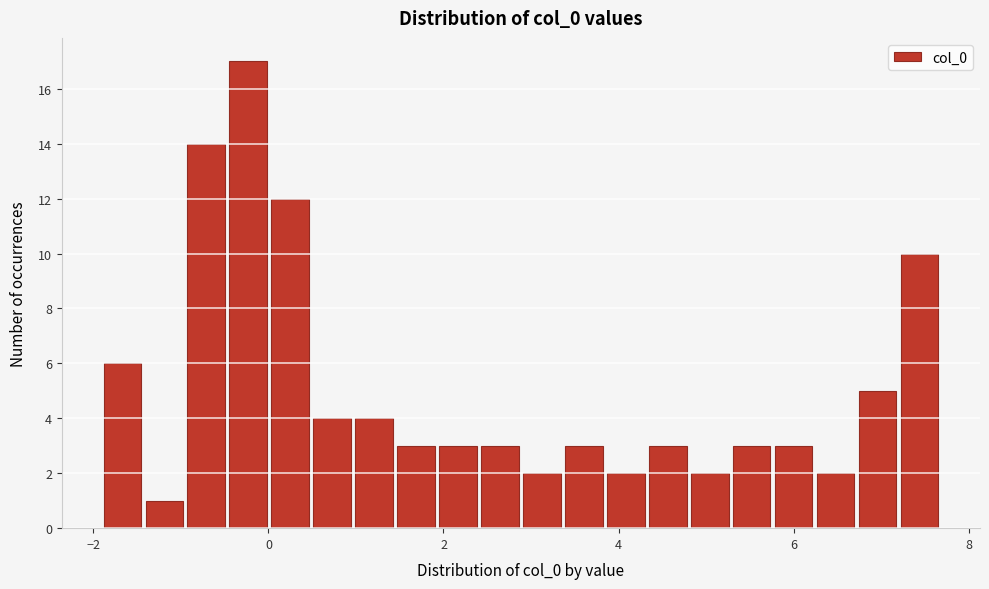

Read against the x-axis, roughly where is the centre of the tallest bar?

-0.2